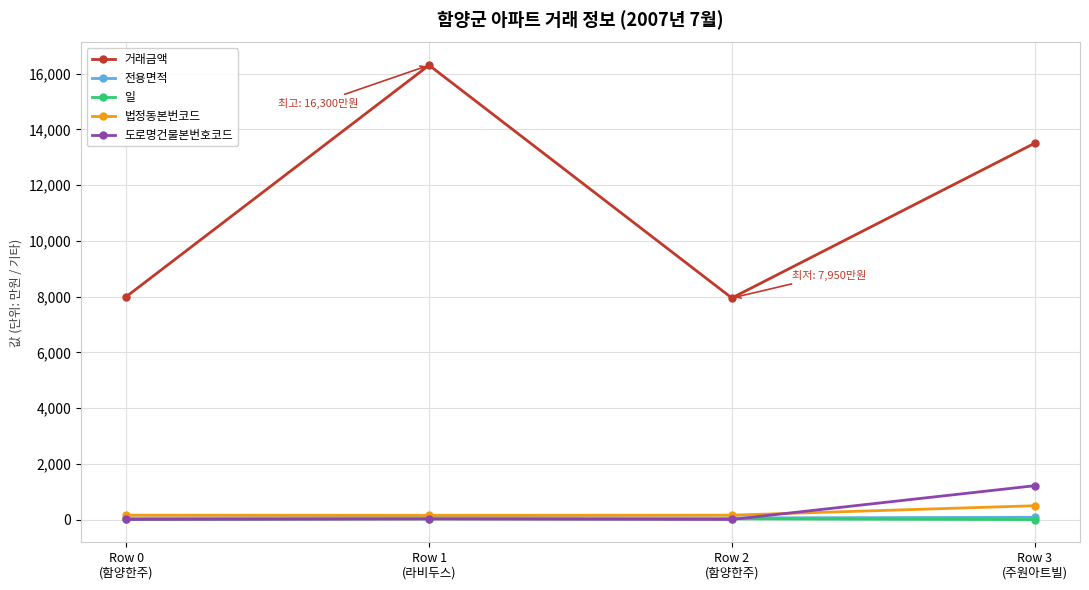

Which series has the largest total across all categories?

거래금액